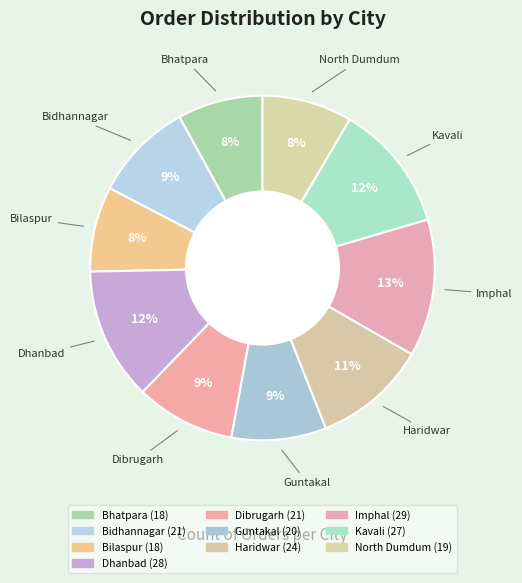

Which slice is the smallest?

Bhatpara